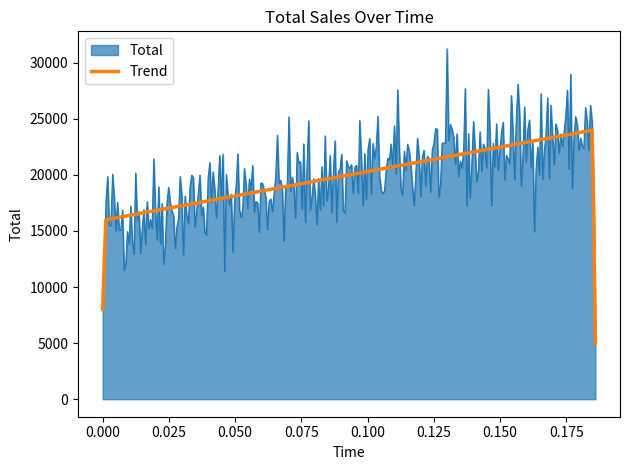

Which series has the largest range (max minus min)?

Total